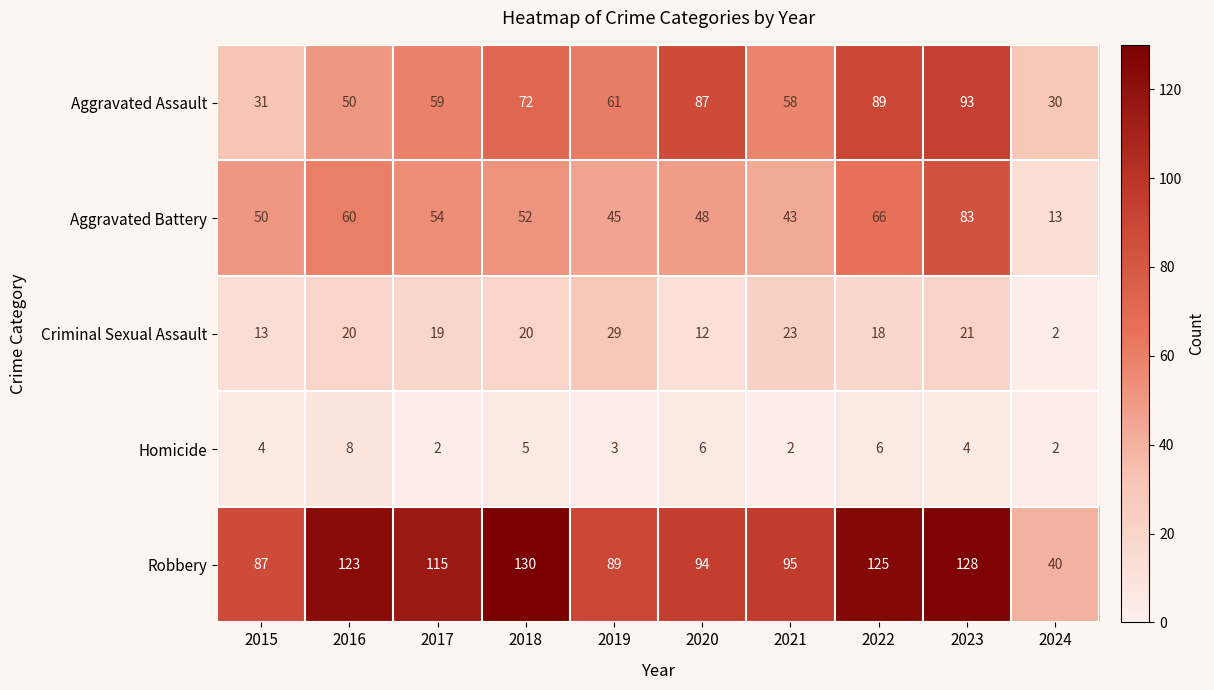

True or false: Robbery has a value of 54 at 2021.

False